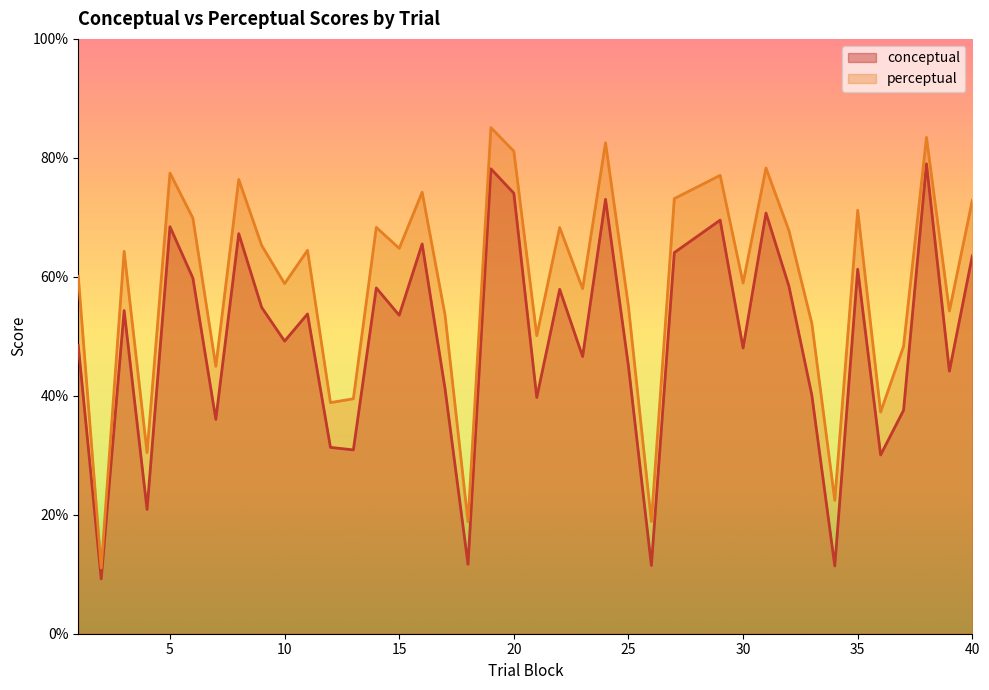

True or false: conceptual and perceptual cross at least once.

False